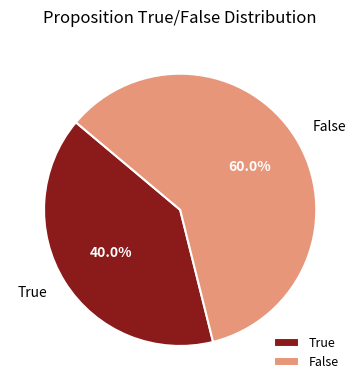

How many slices are in this pie chart?

2